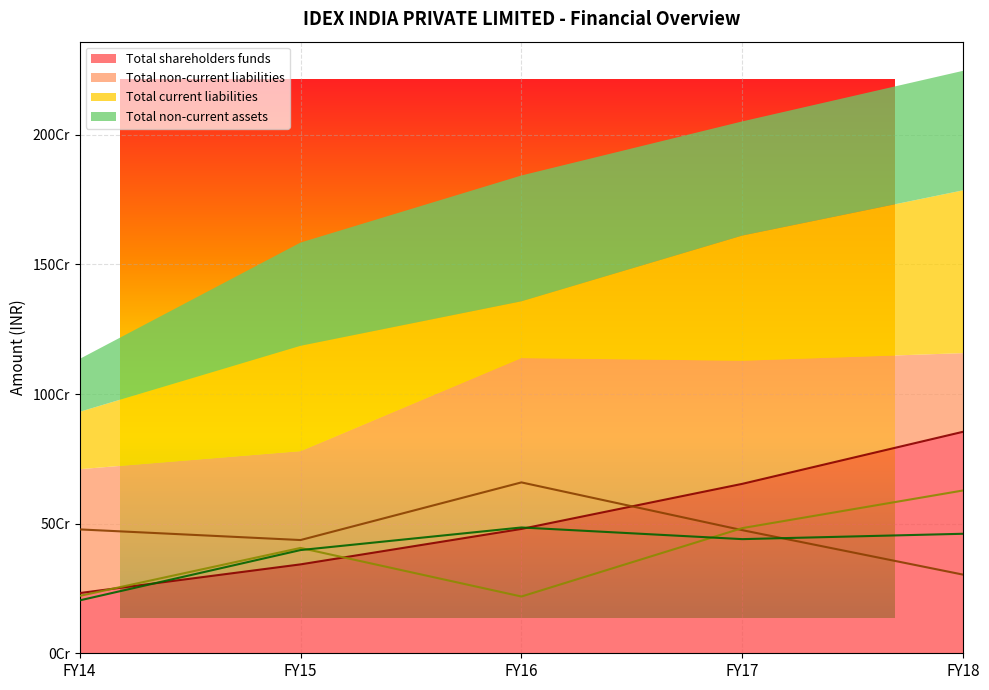

How many distinct data groups are displayed?

4